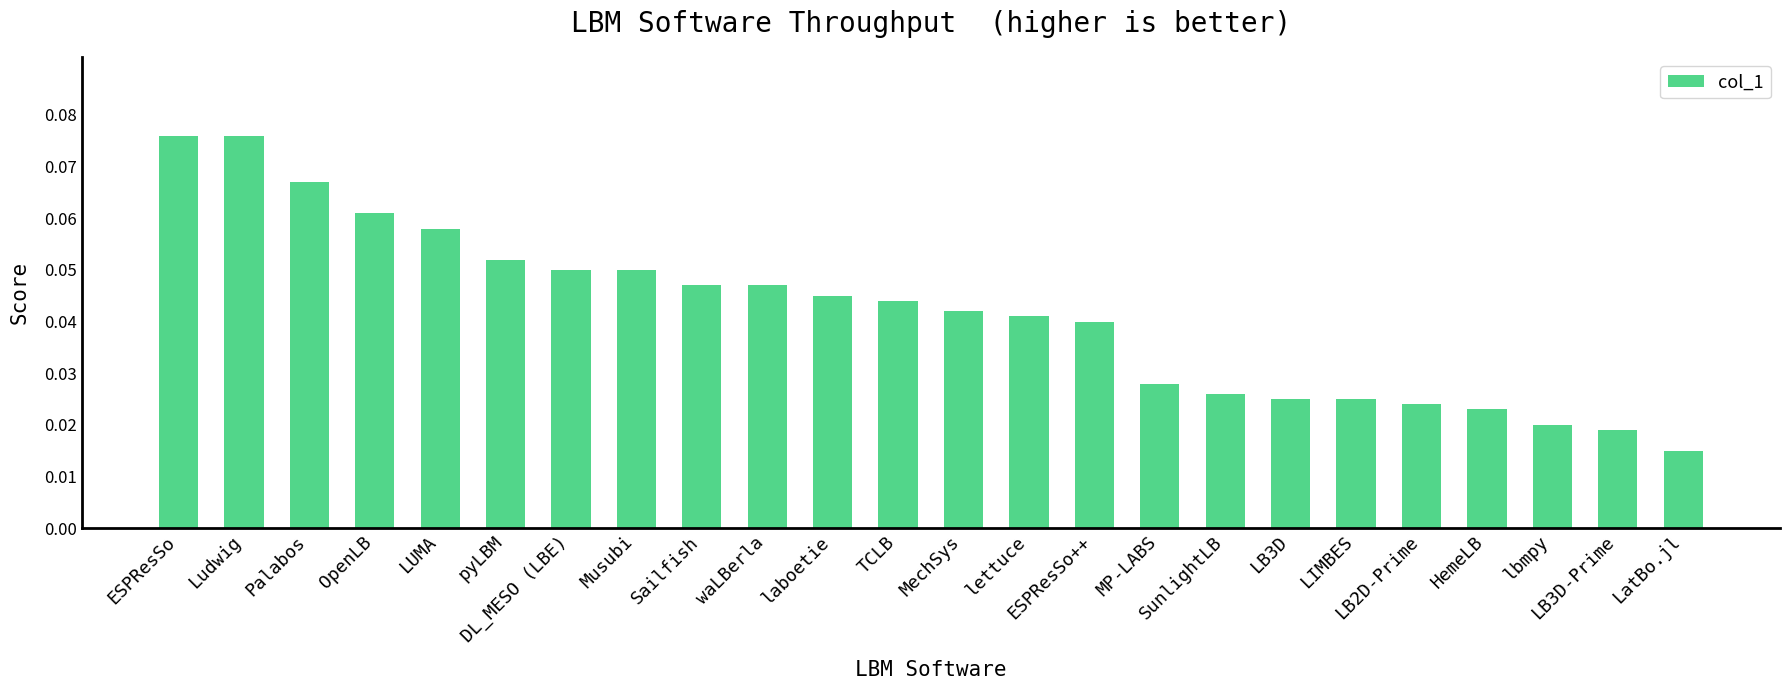

How many series are shown in this chart?

1